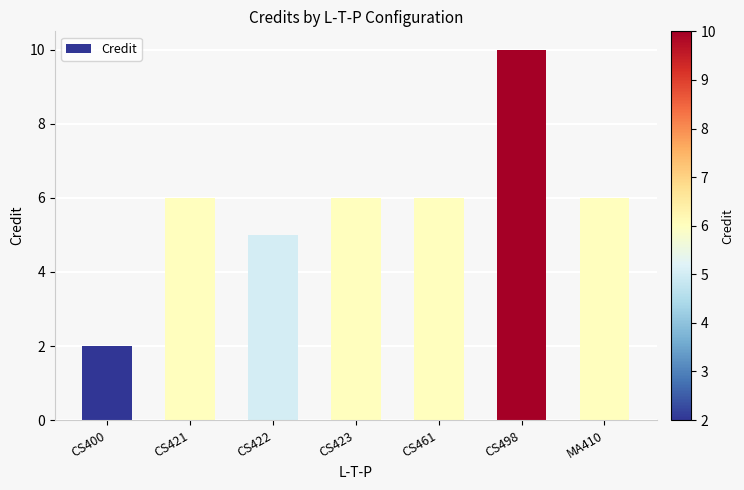

What is the greatest value displayed?

10